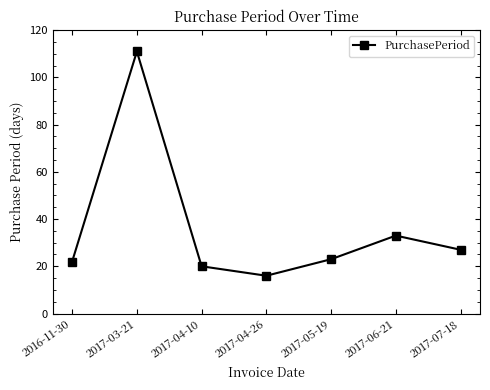

Where does the data first go above 23?

2017-03-21